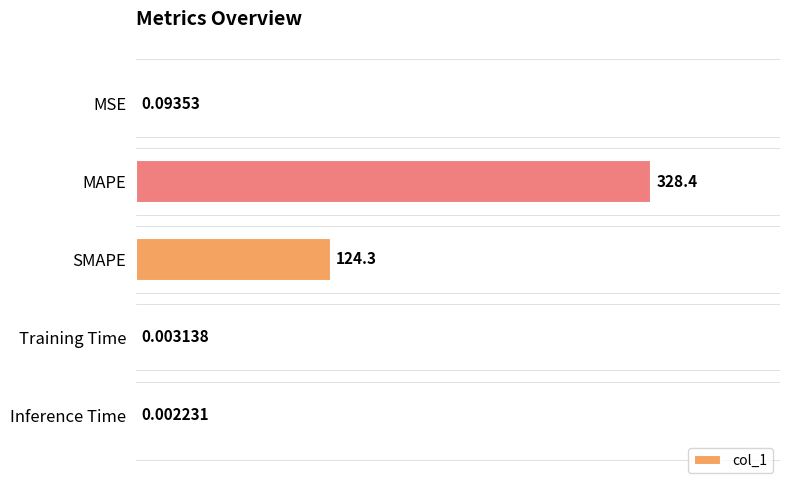

Which label corresponds to the largest value in the chart?

MAPE